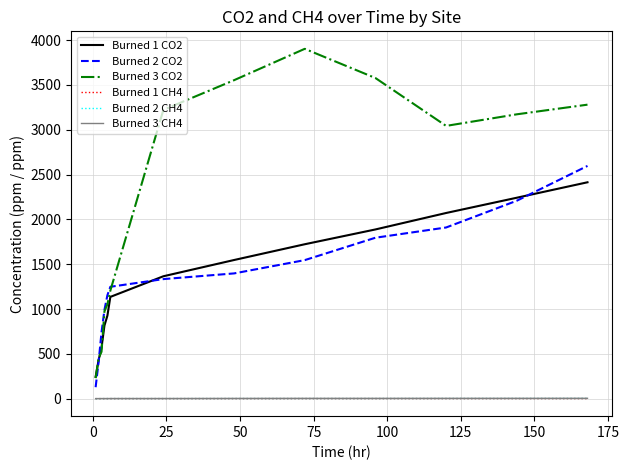

Which series has the largest range (max minus min)?

Burned 3 CO2